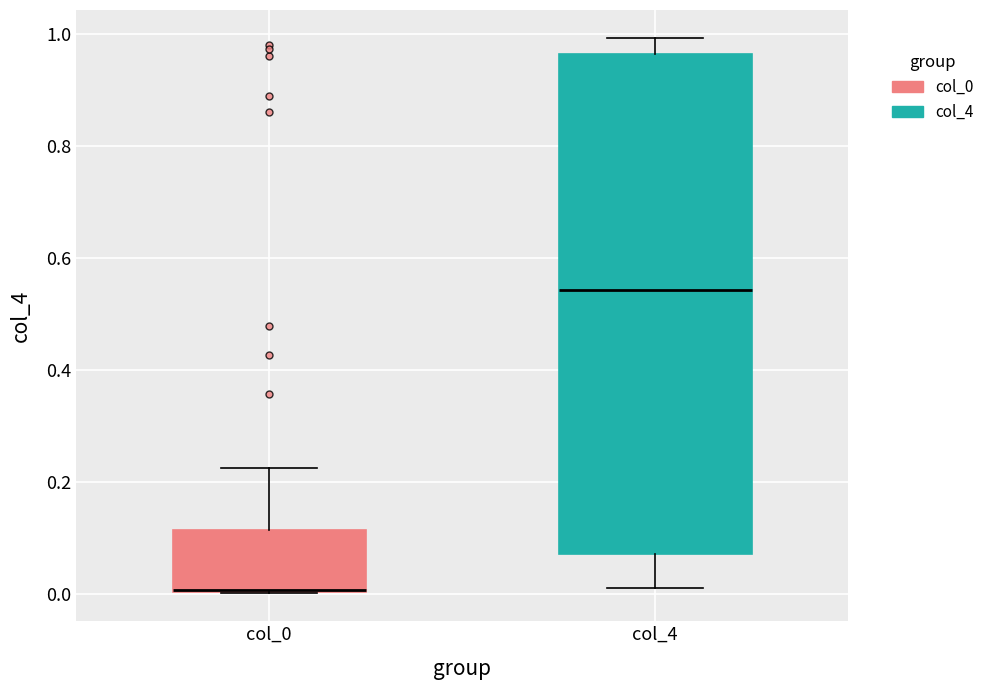

Where is the upper edge of the box for col_0 on the y-axis? The values are not printed on the chart, so give them approximately, as read against the axis.

0.12